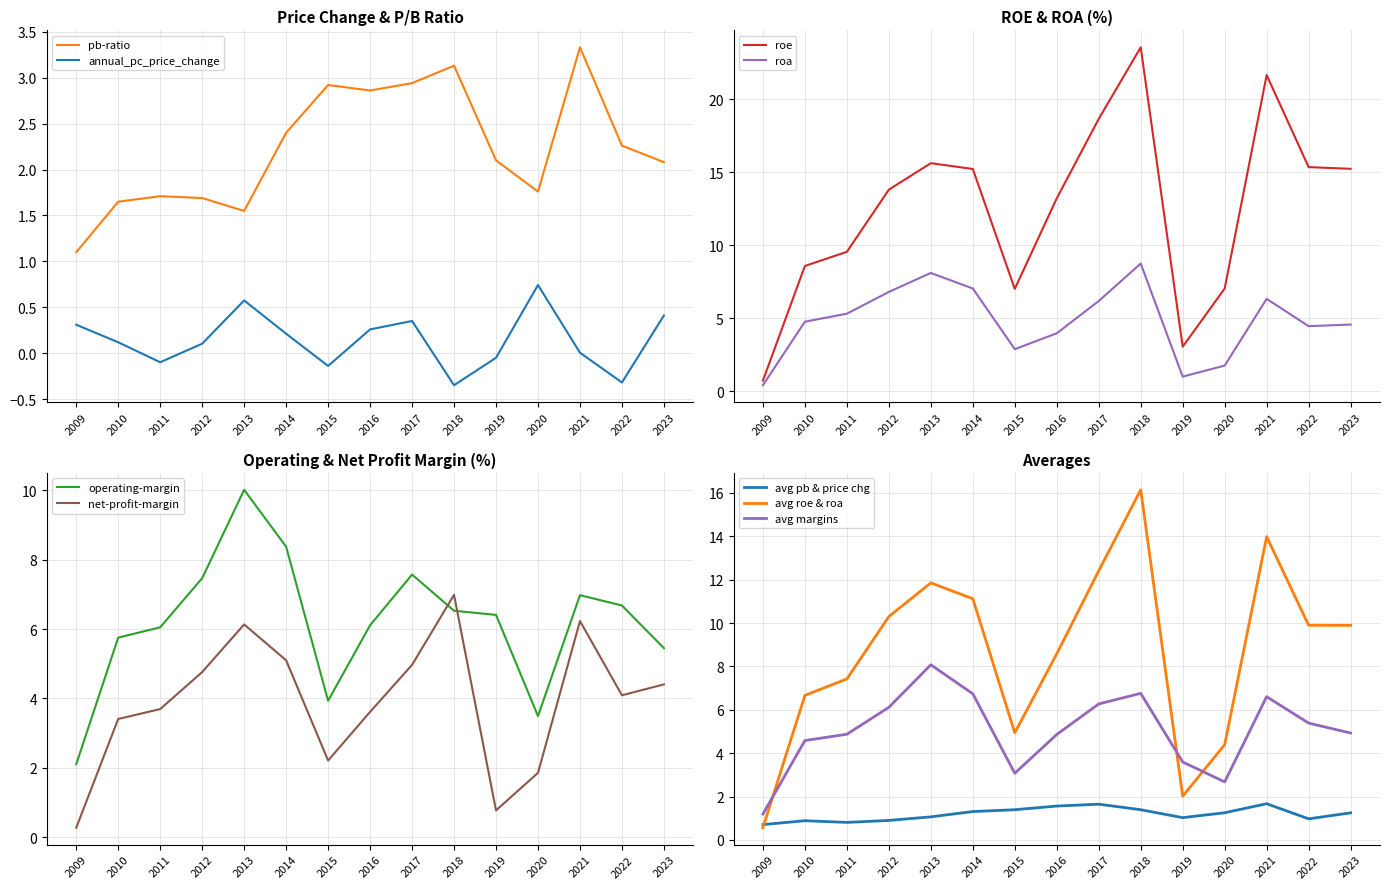

How many values in the operating-margin series are below 6?

5